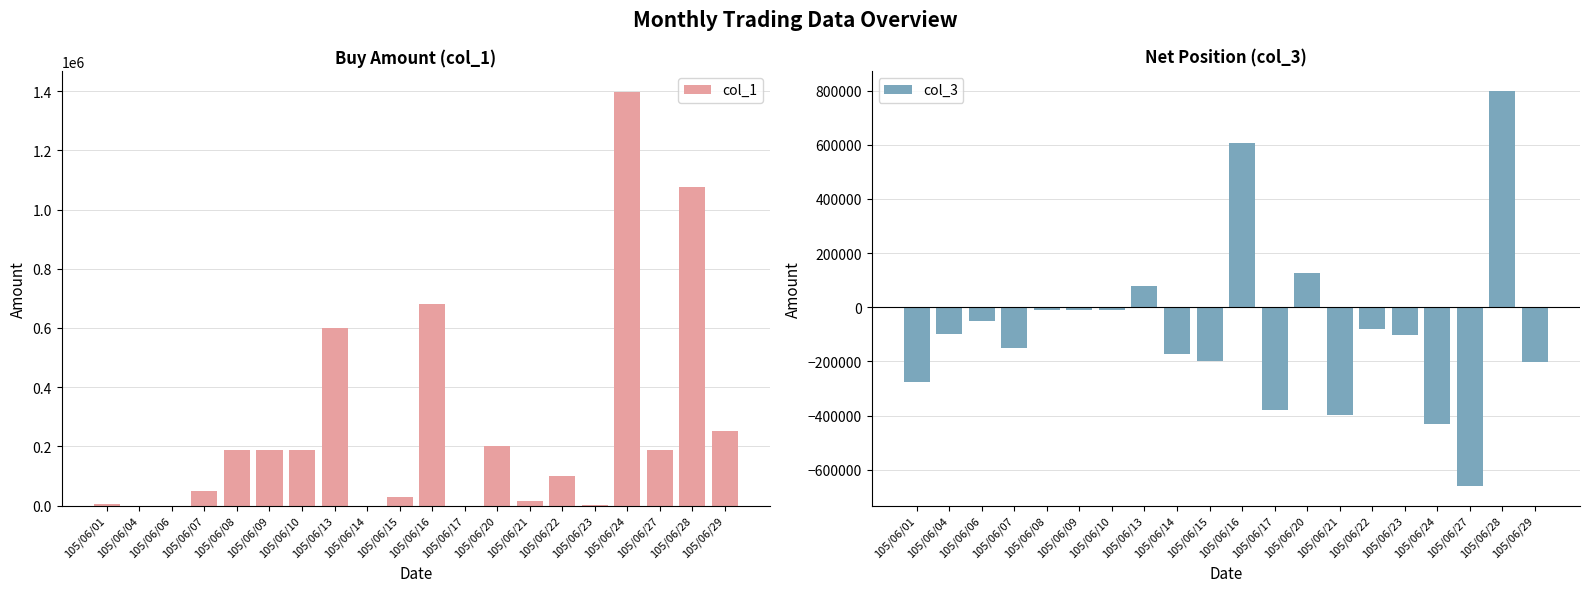

What is the total value across all series at 105/06/13?

680000